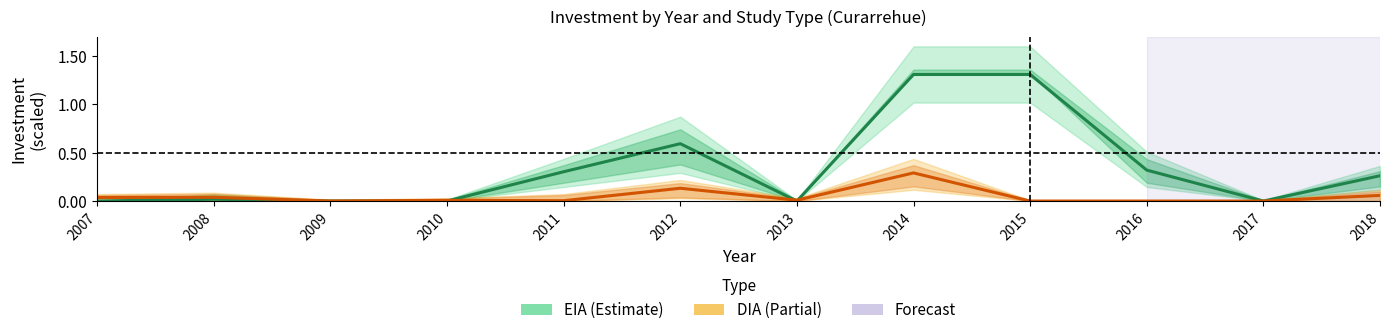

What are all the series names shown in the legend?

EIA, DIA